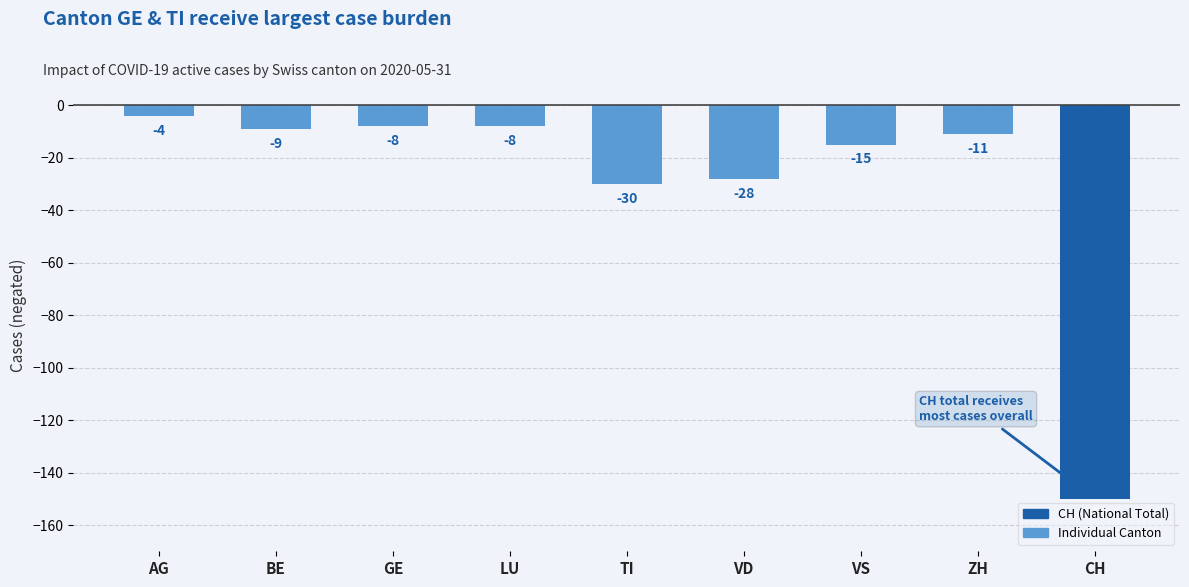

What is the sum of all values?

-263